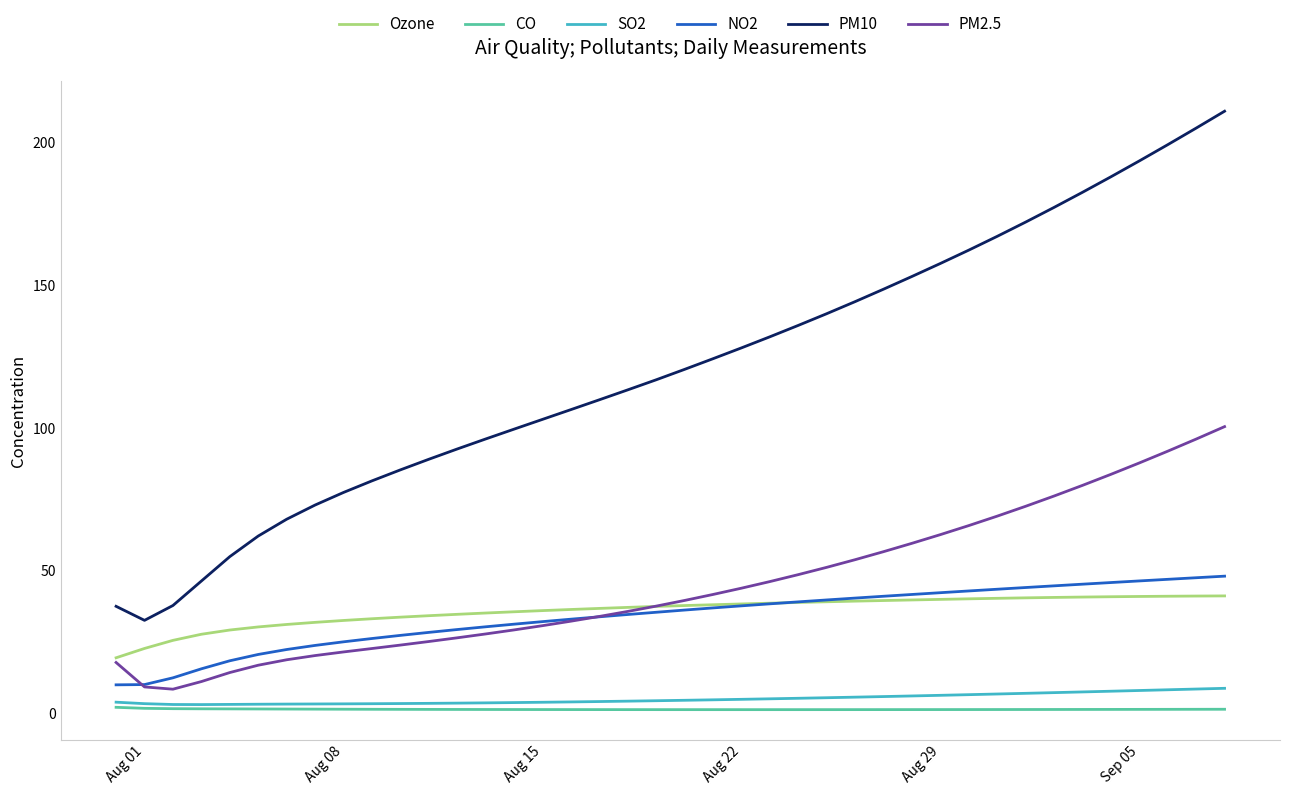

Which series has the largest total across all categories?

PM10